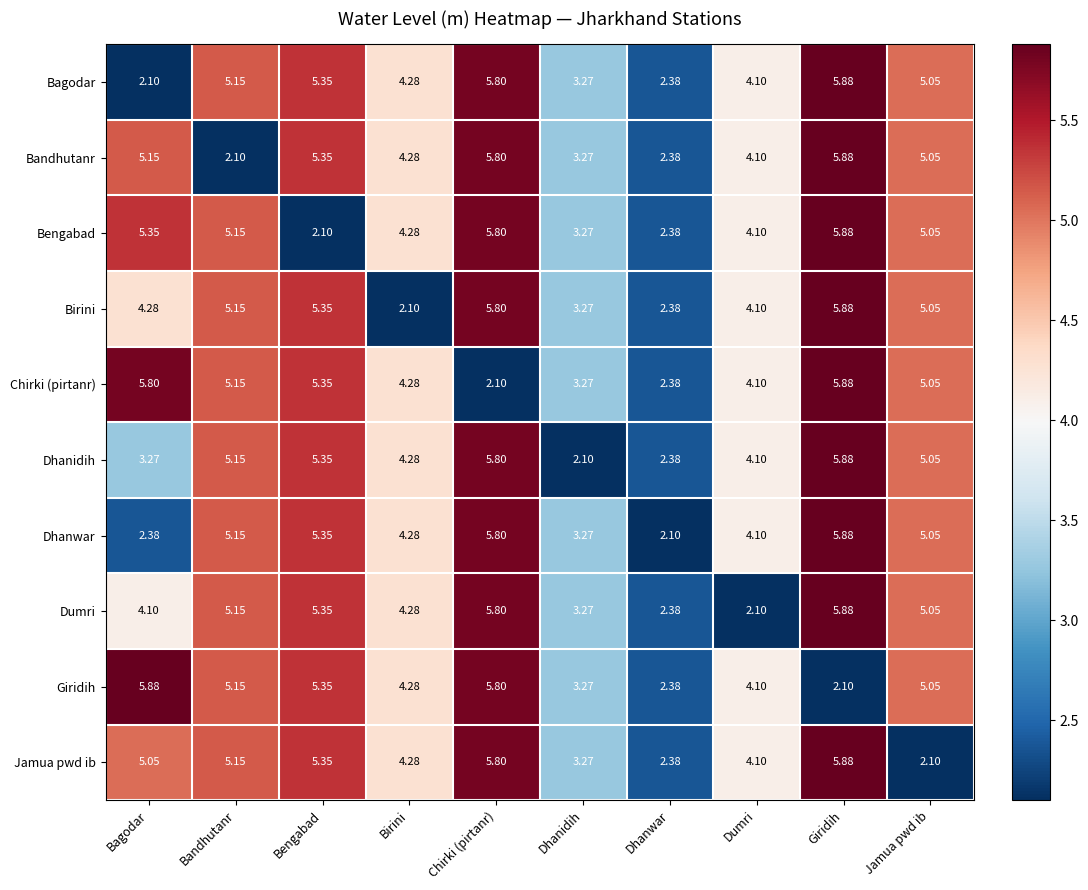

Rank the categories by Bagodar value from highest to lowest.

Giridih, Chirki (pirtanr), Bengabad, Bandhutanr, Jamua pwd ib, Birini, Dumri, Dhanidih, Dhanwar, Bagodar